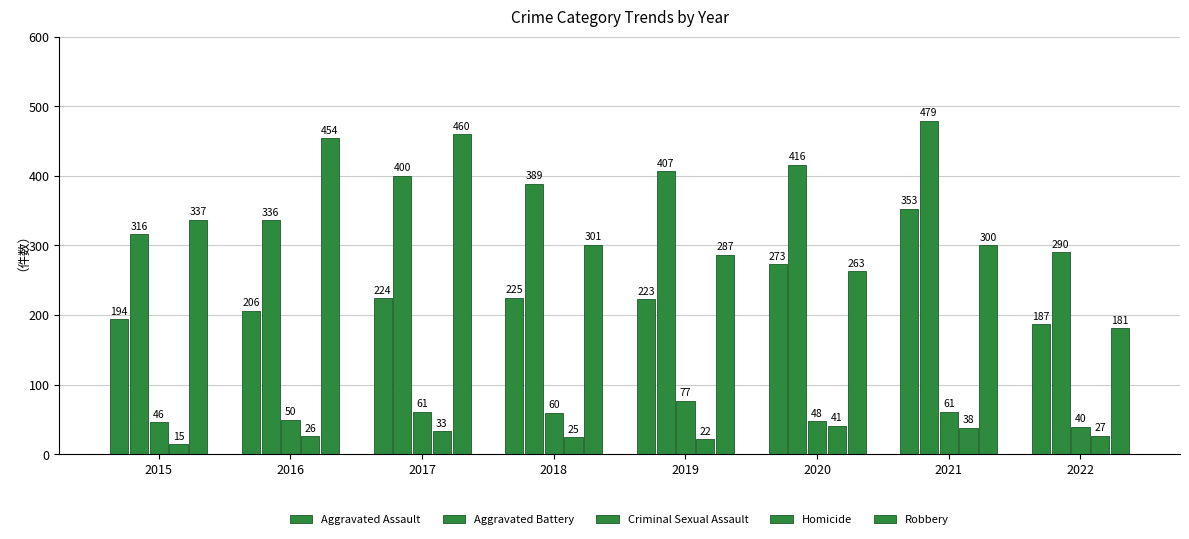

How many data points in Aggravated Assault are less than 224?

4